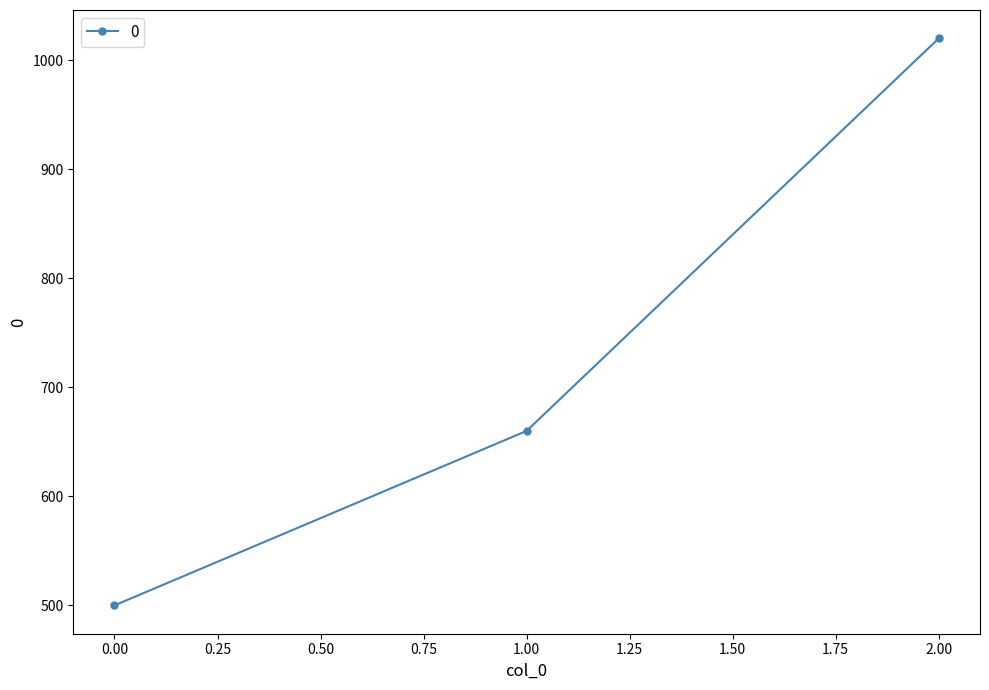

Read the value at 1.00, to the nearest 100.

700